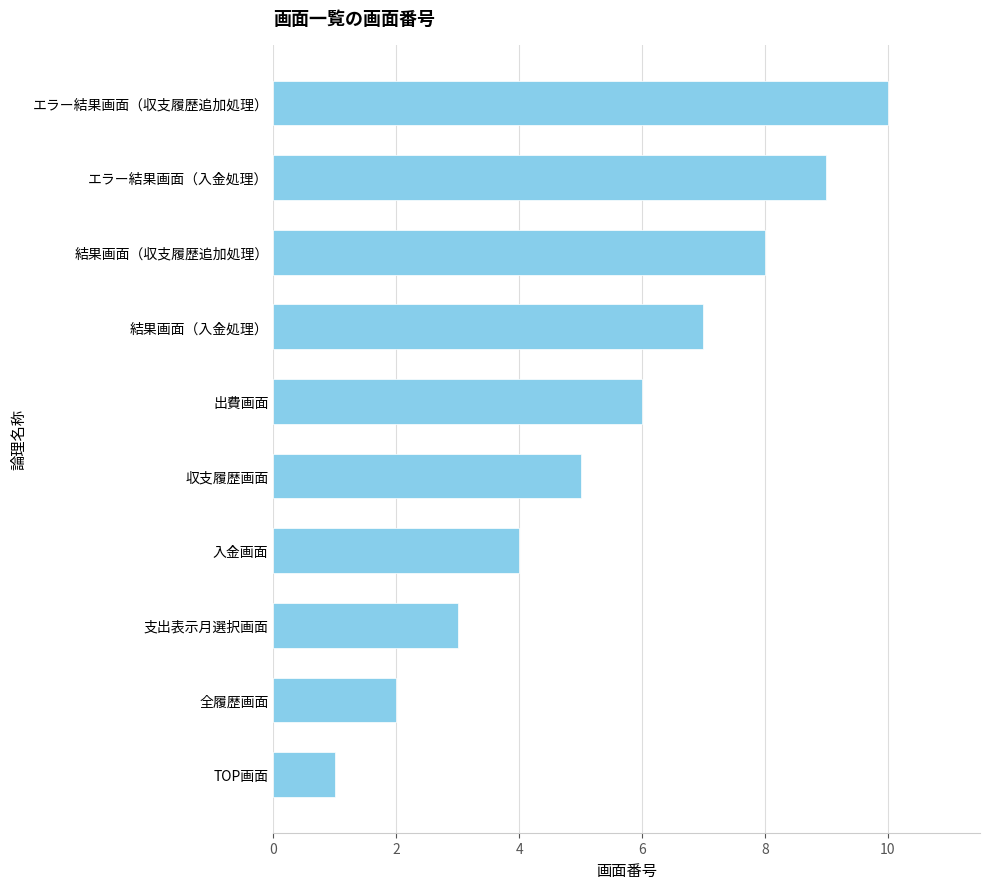

What is the minimum value shown in the chart?

1